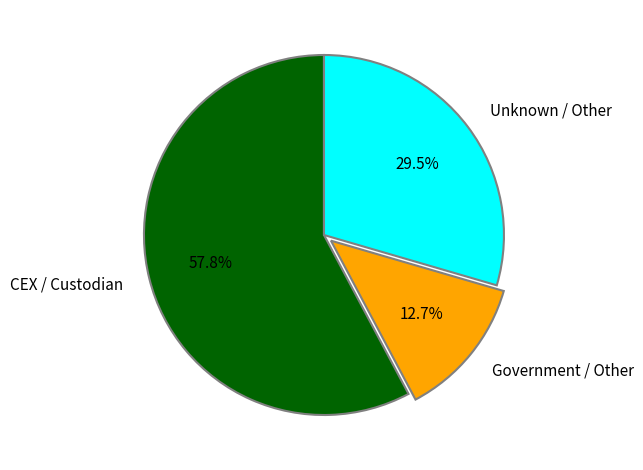

Does any single category account for the majority?

Yes